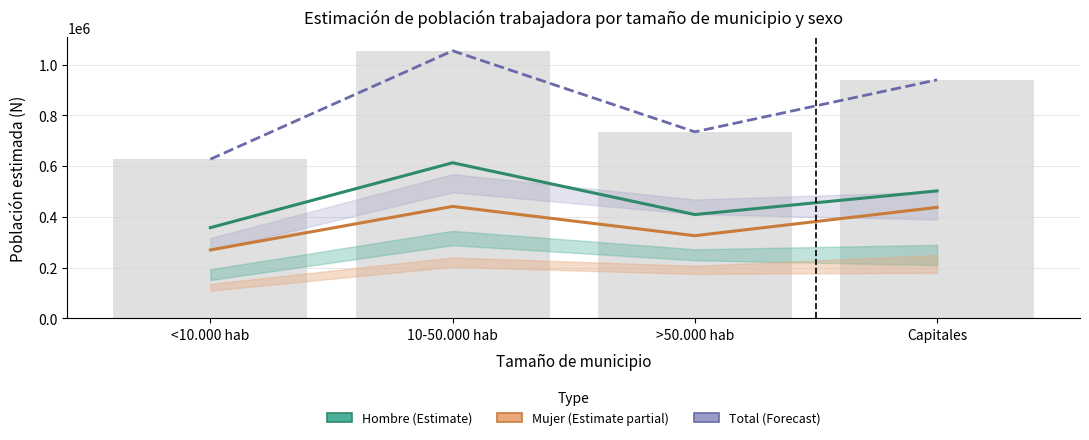

Which series has the largest total across all categories?

Total (Forecast)